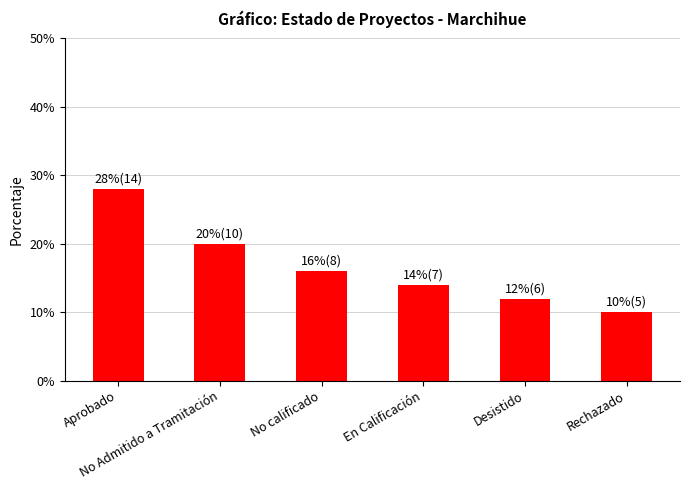

What is the value of the 4th bar from the left?

14.0